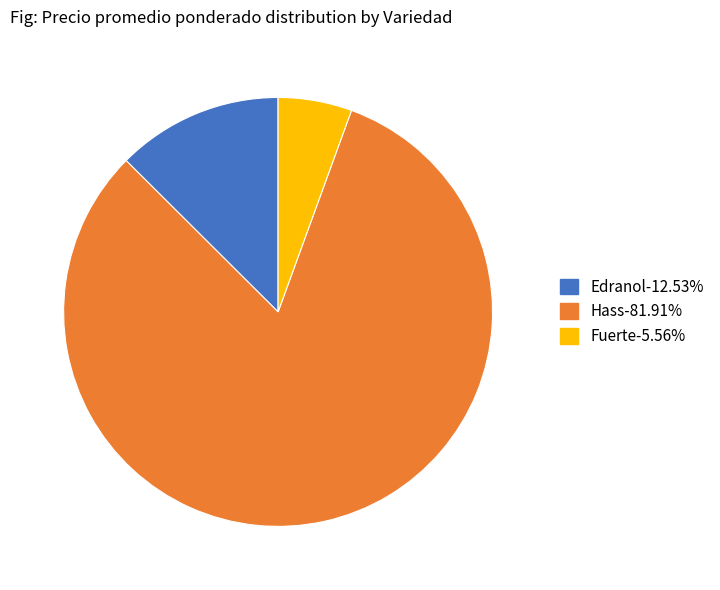

Is there any slice that represents more than half of the pie?

Yes